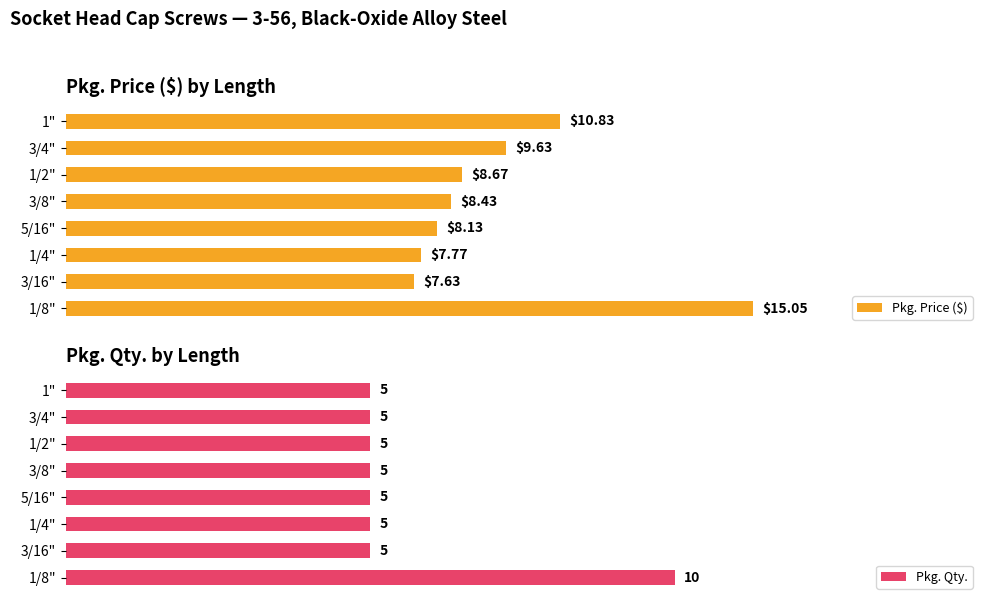

What is the difference between the highest and lowest values at 1/4"?

5.5